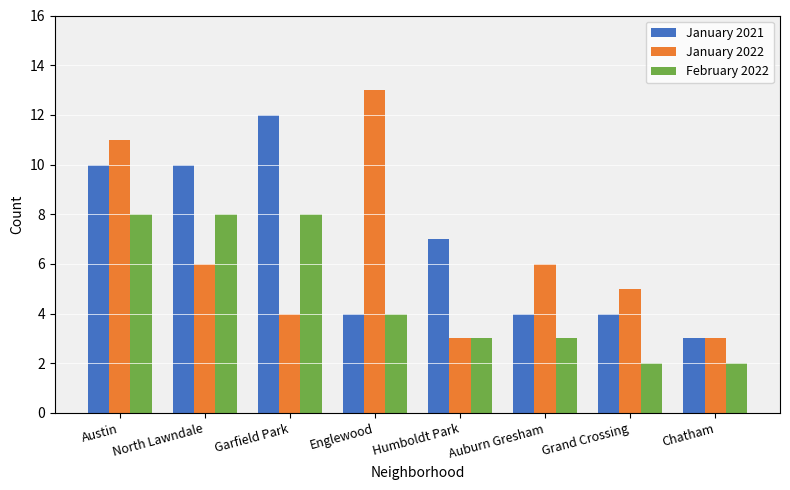

List the series in order of their overall mean, highest first.

January 2021, January 2022, February 2022